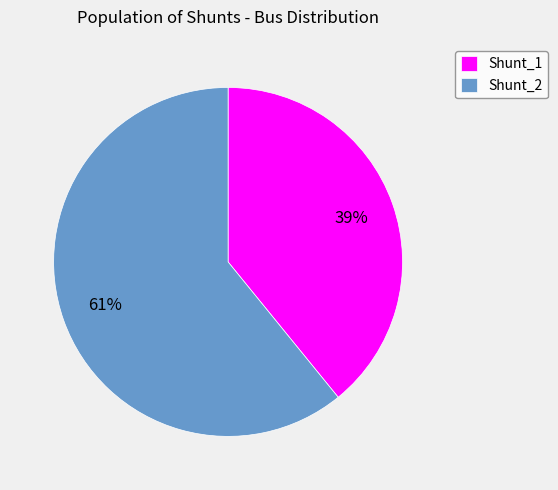

To the nearest percent, what is the difference between the Shunt_2 and Shunt_1 slice percentages?

22%